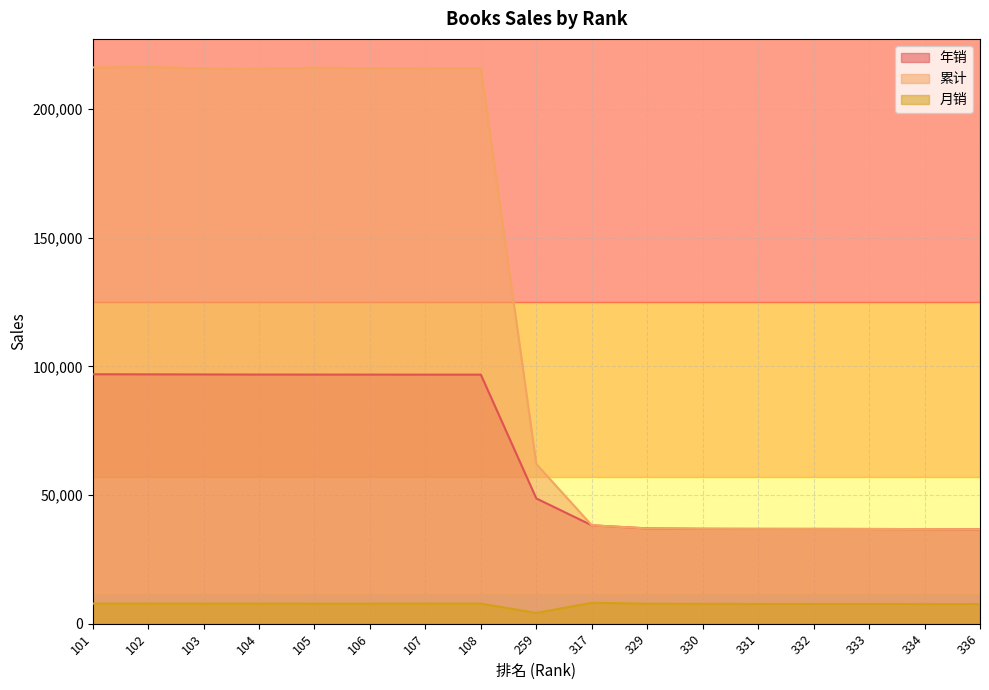

At which label is 累计 closest to 126619?

259